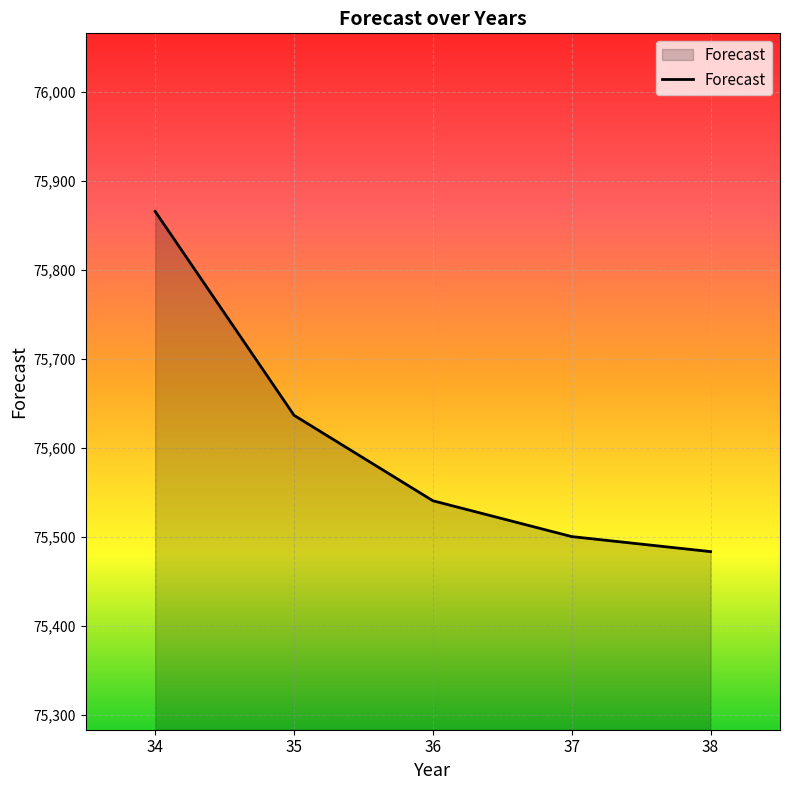

List the labels in order of value, smallest first.

38, 37, 36, 35, 34